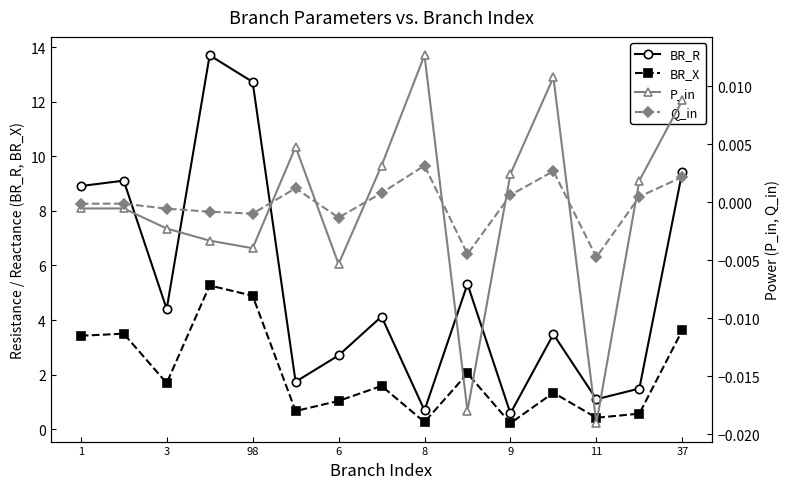

The BR_X series shows 3.4 at 1. True or false?

True